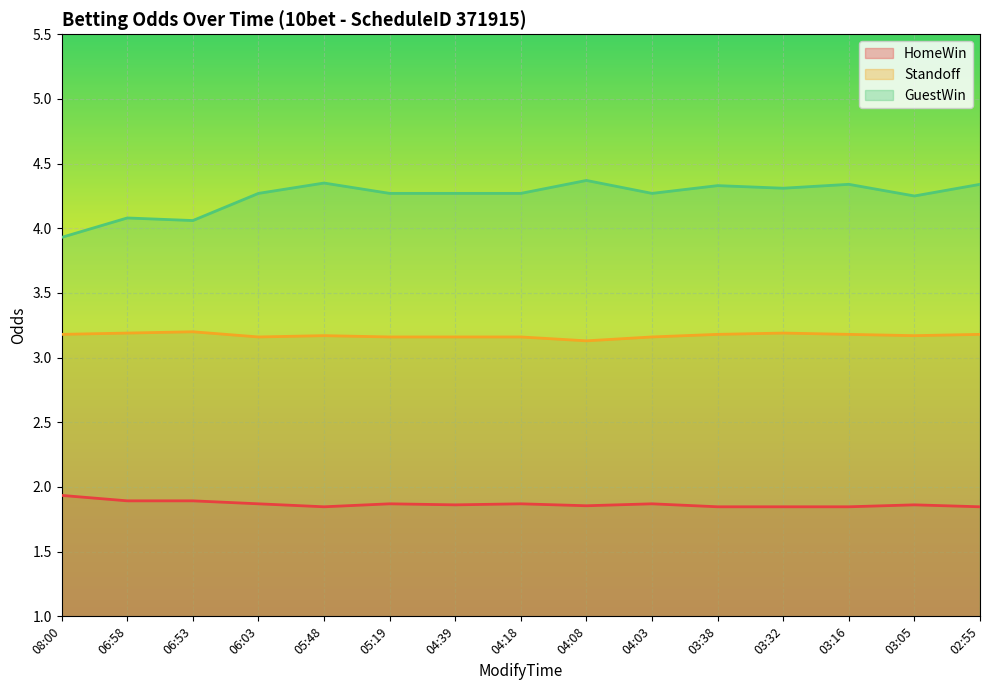

True or false: HomeWin and Standoff intersect in this chart.

False